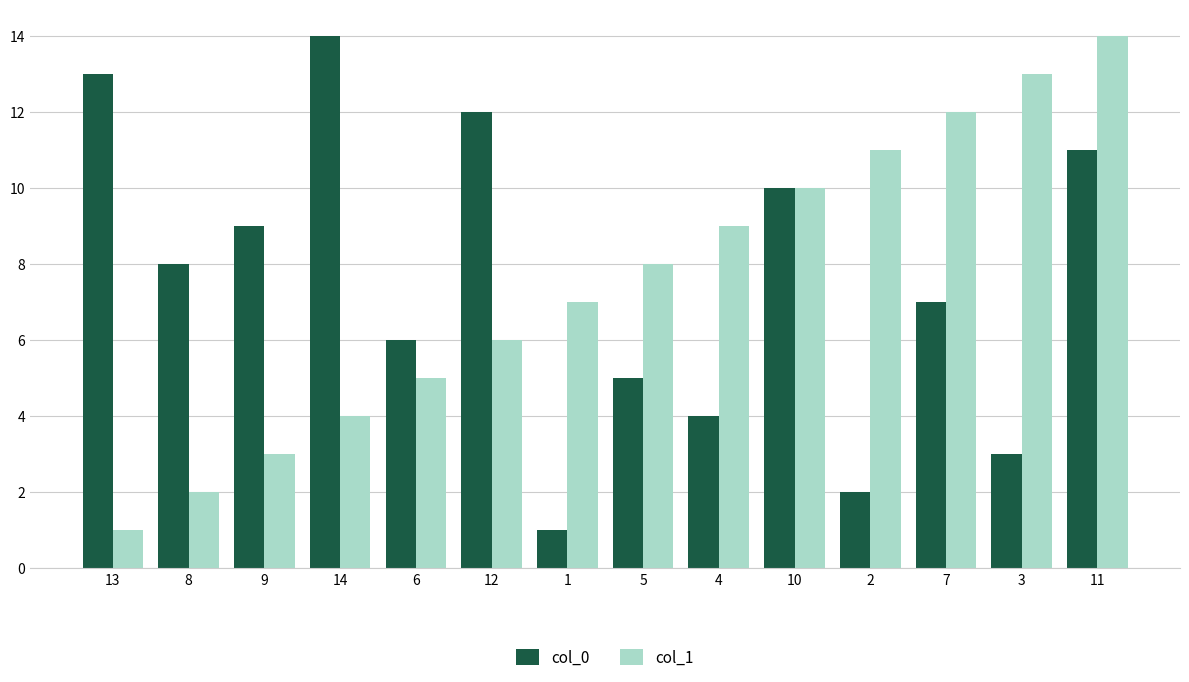

Which series changed the most between 6 and 7?

col_1